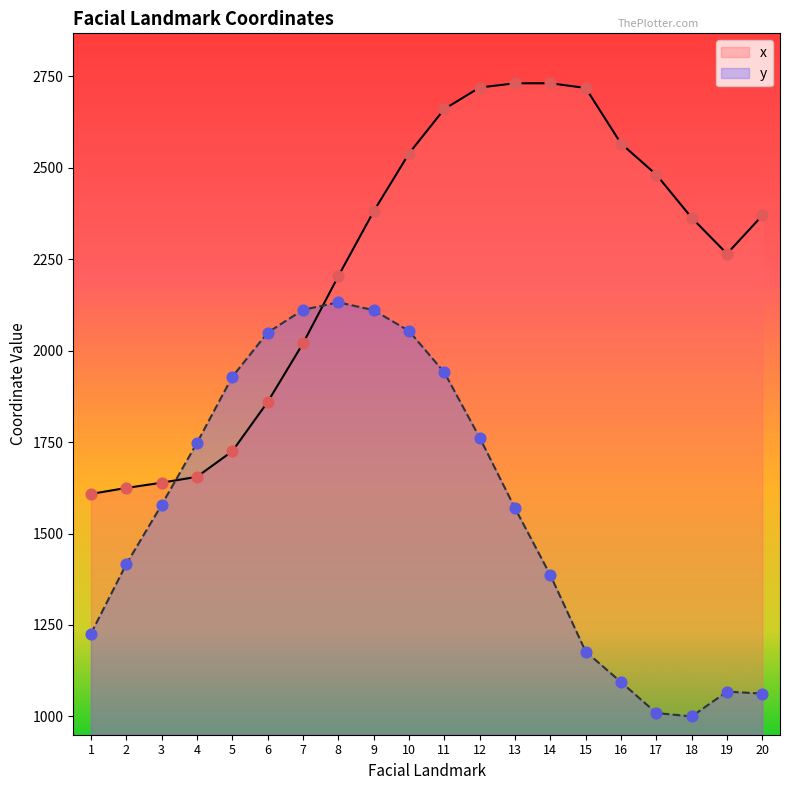

At which category is the sum across all series the highest?

11